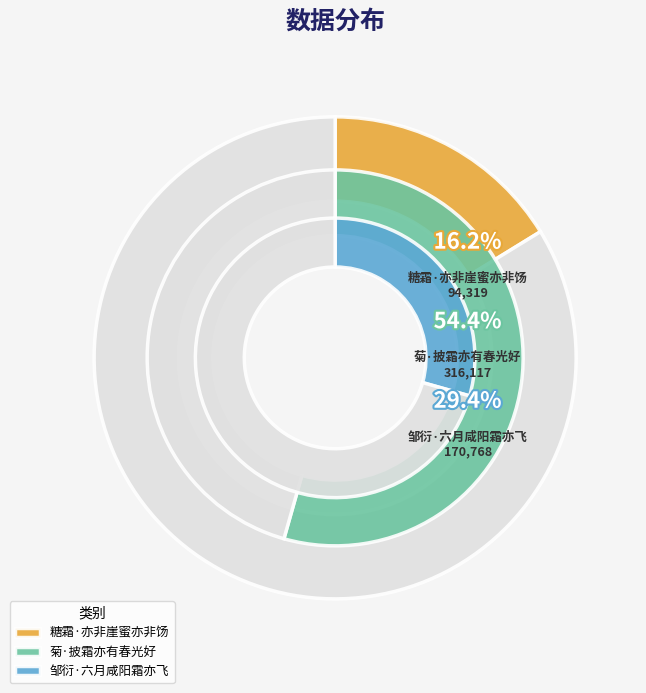

Is there any slice that represents more than half of the pie?

Yes